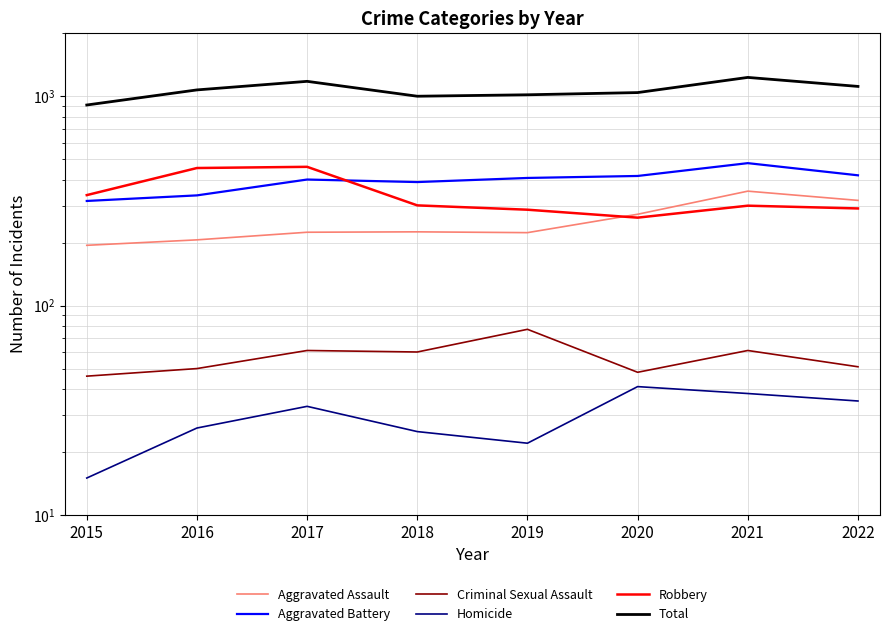

Reading left to right, transcribe all the data shown in this chart.

Aggravated Assault: 194	206	224	225	223	273	352	318
Aggravated Battery: 316	336	400	389	407	416	479	419
Criminal Sexual Assault: 46	50	61	60	77	48	61	51
Homicide: 15	26	33	25	22	41	38	35
Robbery: 337	454	460	301	287	263	300	291
Total: 908	1072	1178	1000	1016	1041	1230	1114